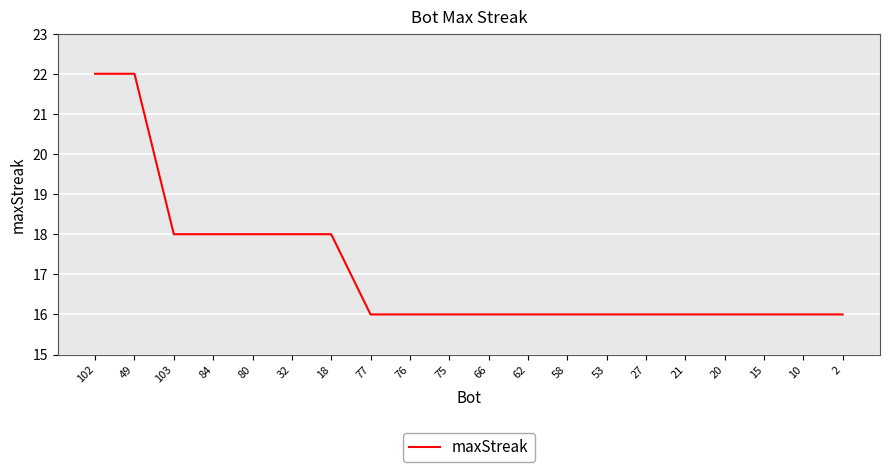

Does the chart have visible grid lines?

Yes